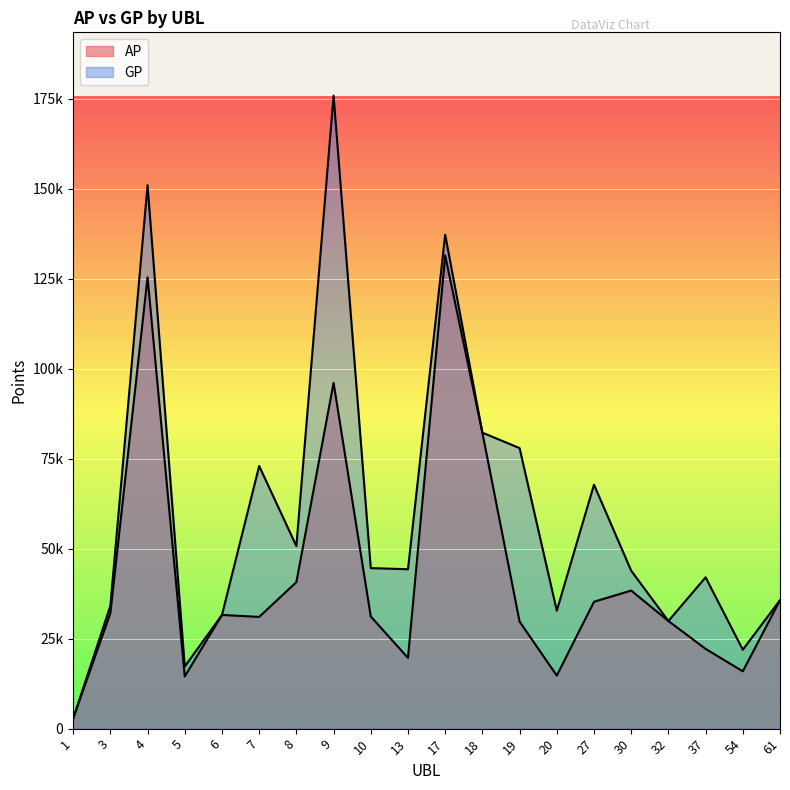

What is the spread (max minus min) of values at 3?

2046